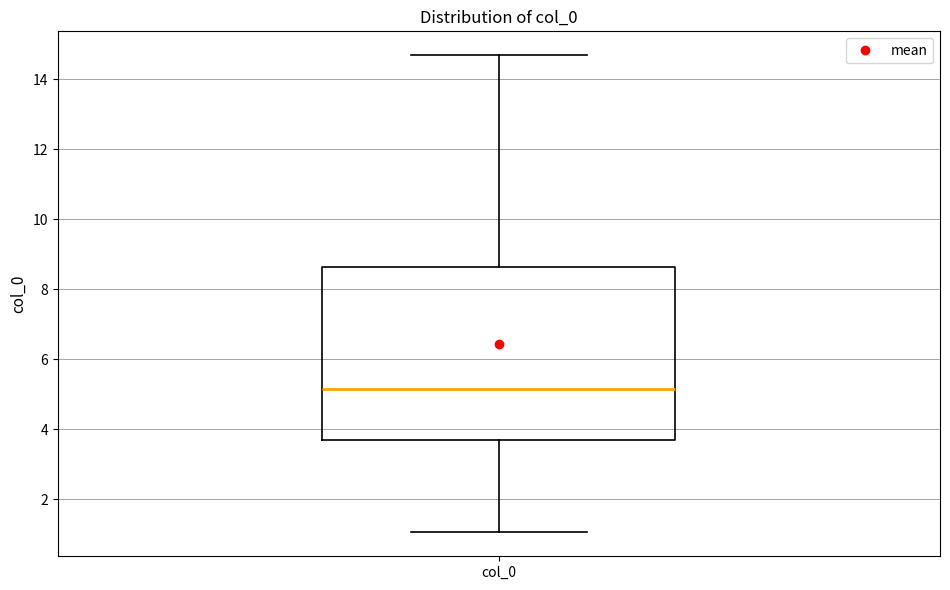

Where is the upper edge of the box for col_0 on the y-axis? The values are not printed on the chart, so give them approximately, as read against the axis.

8.6